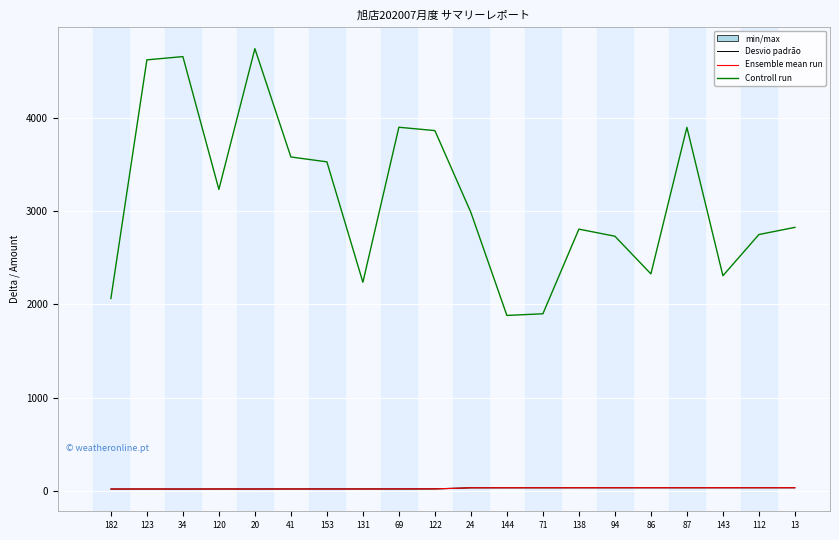

Which has a higher value, 182 or 138?

138